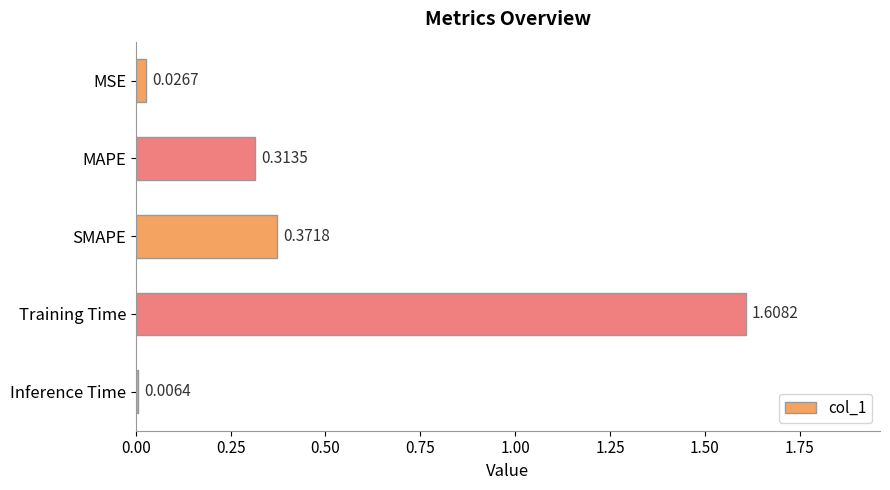

Which has a higher value, SMAPE or Training Time?

Training Time